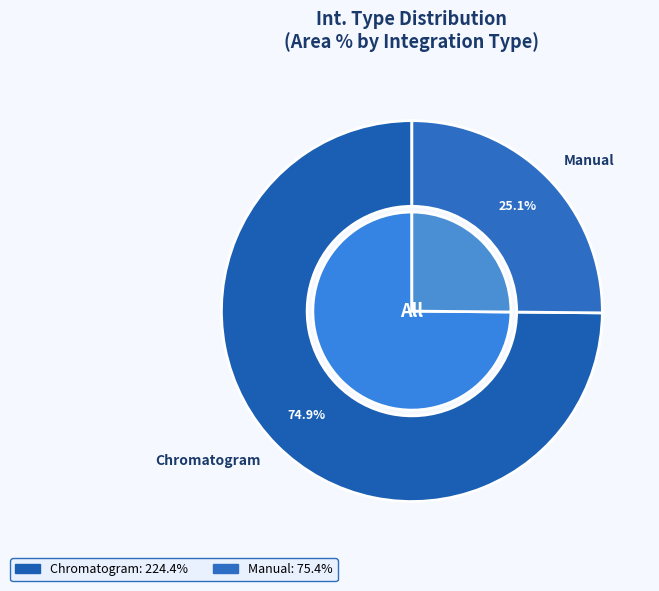

To the nearest percent, what is the combined percentage of Chromatogram and Manual?

100%